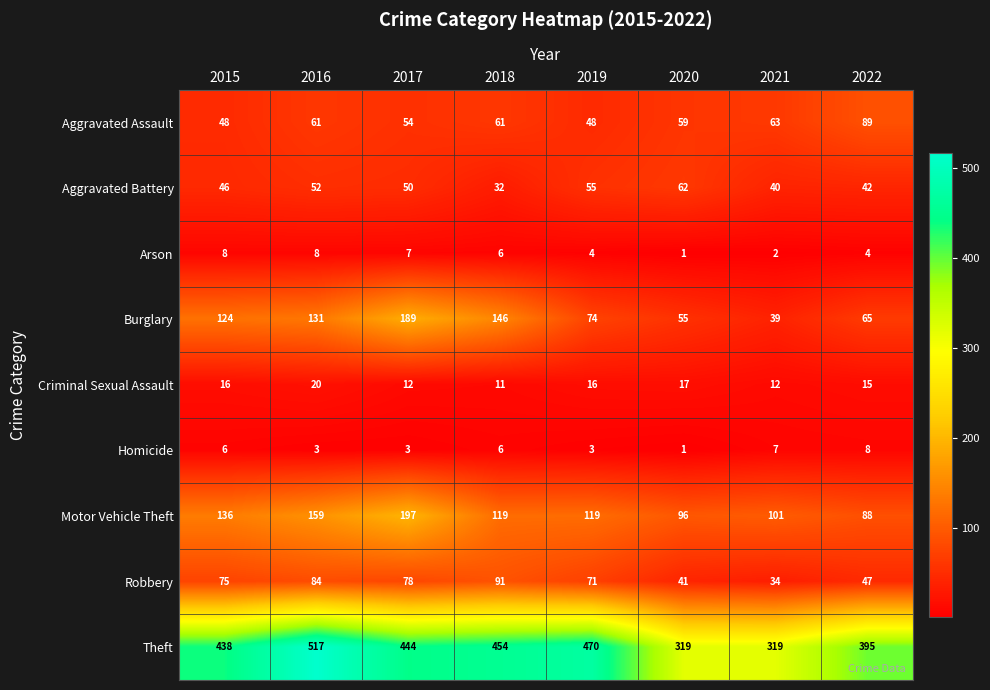

Rank the series at 2015 from highest to lowest value.

Theft, Motor Vehicle Theft, Burglary, Robbery, Aggravated Assault, Aggravated Battery, Criminal Sexual Assault, Arson, Homicide